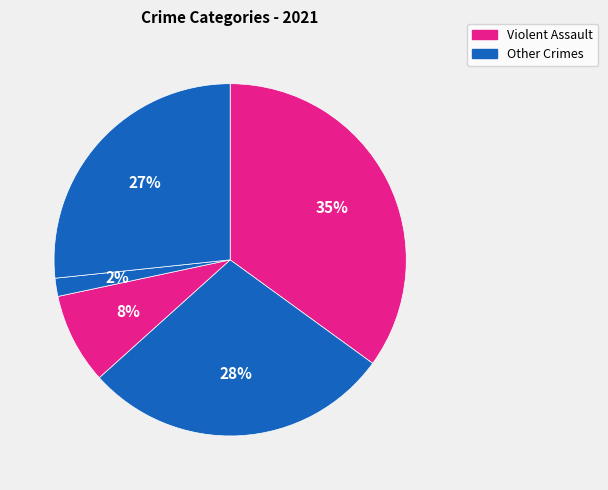

How many segments does this pie chart have?

5